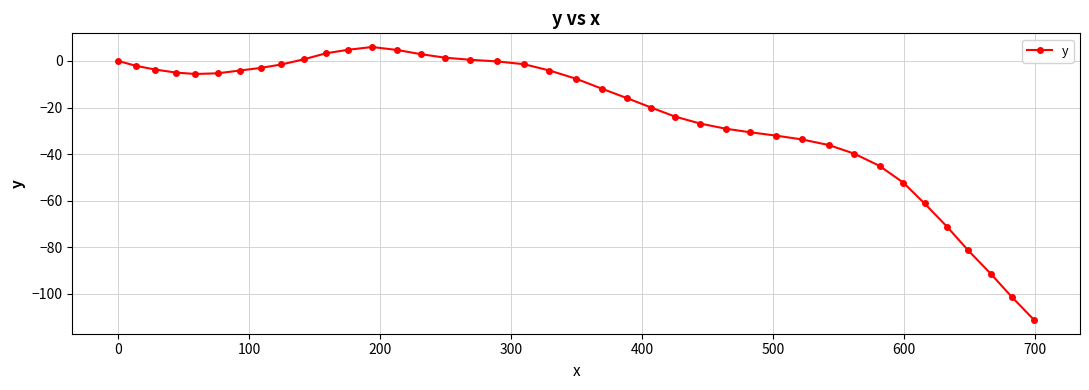

What is the sum of all values?

-934.5